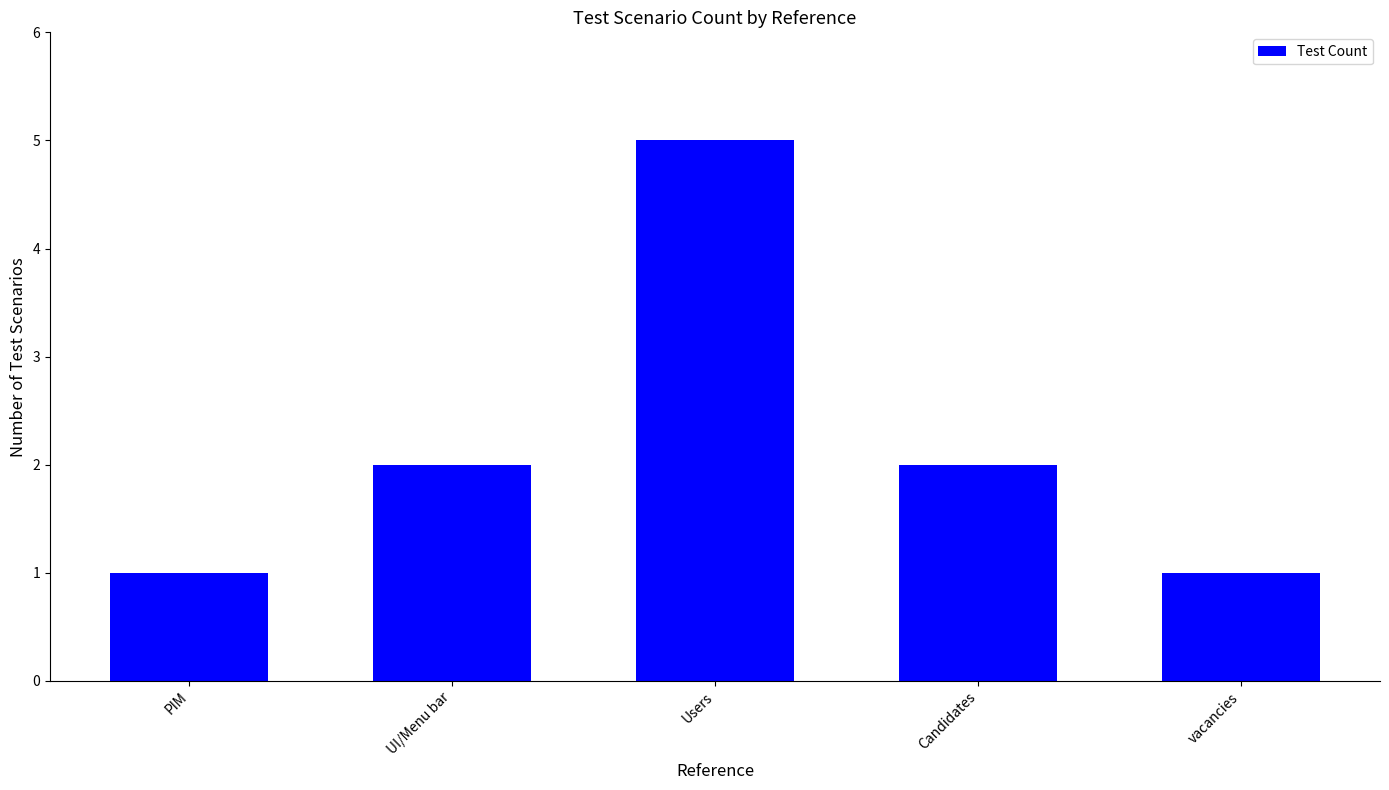

What is the smallest value displayed?

1